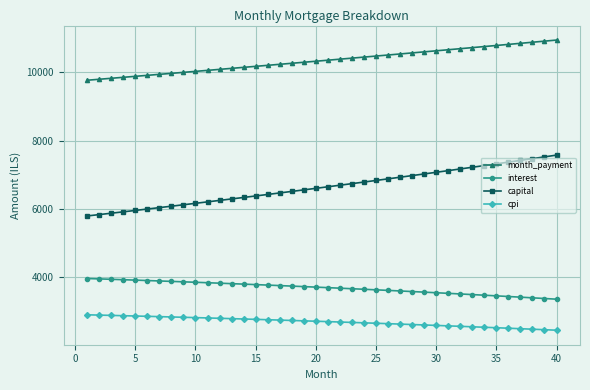

What is the minimum value shown in the chart?

2457.5